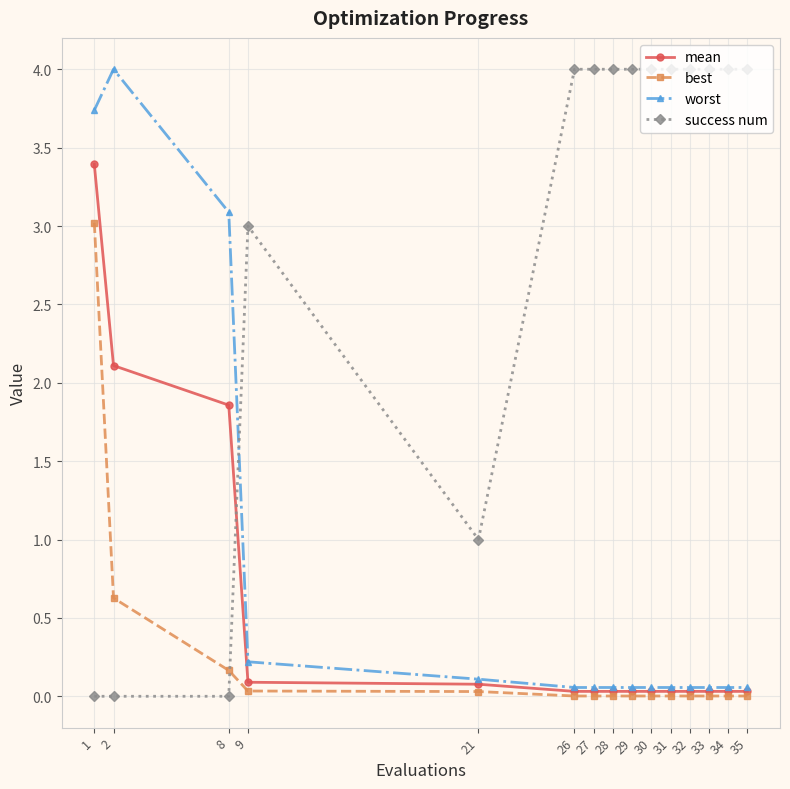

Is the value of best at 1 greater than the value of success num at 26?

No